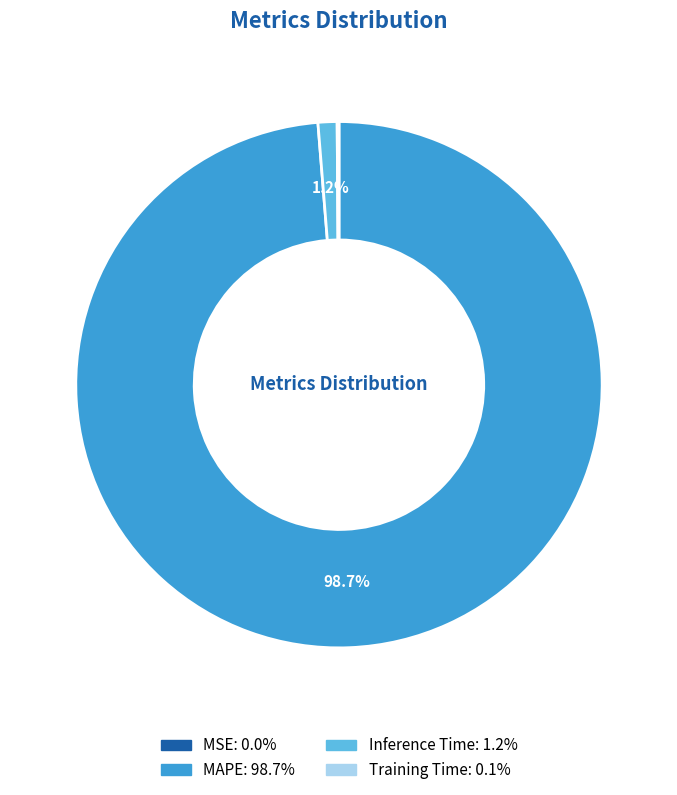

Is there any slice that represents more than half of the pie?

Yes